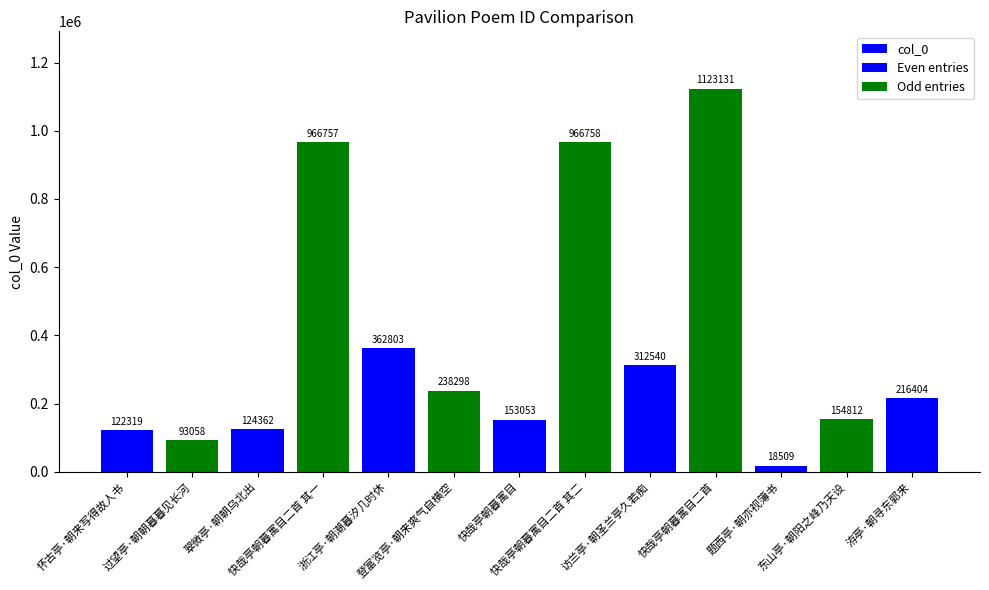

How many series are shown in this chart?

1